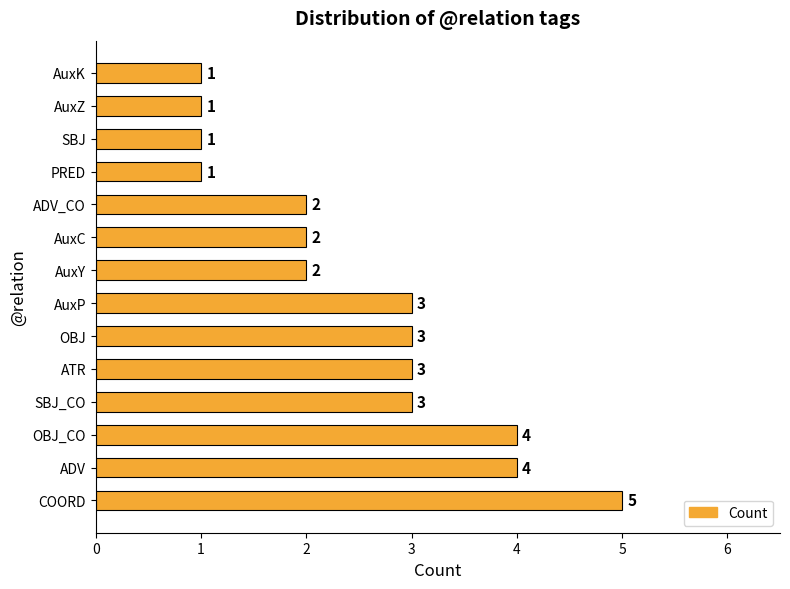

How many data points does each series have?

14